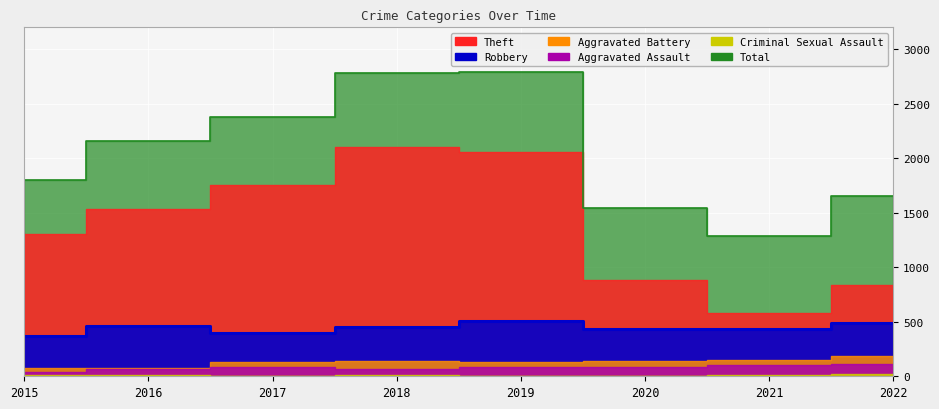

Is it true that Aggravated Battery equals 87 at 2017?

False